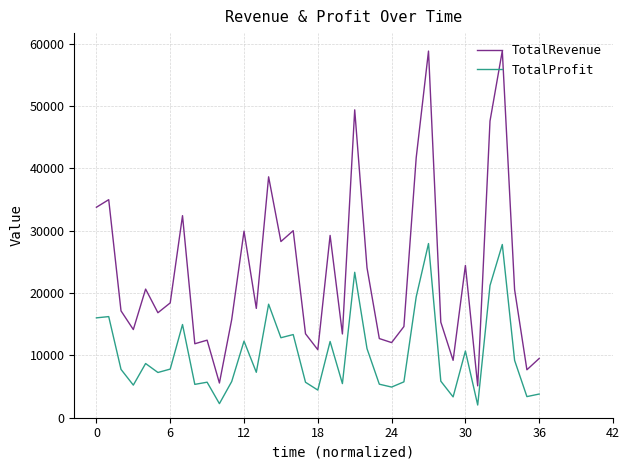

What are all the series names shown in the legend?

TotalRevenue, TotalProfit